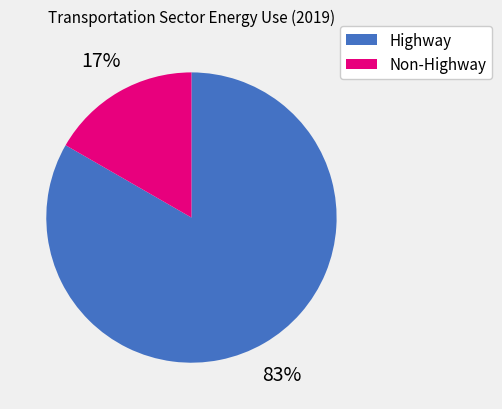

To the nearest percent, what is the combined percentage of Non-Highway and Highway?

100%